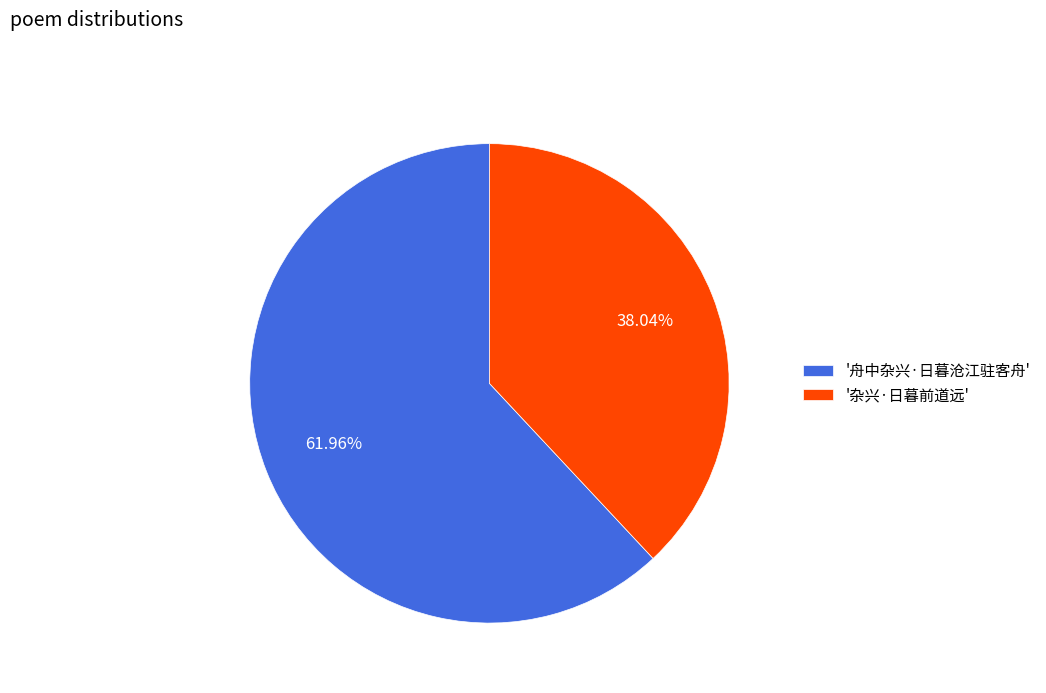

What is the majority slice?

'舟中杂兴·日暮沧江驻客舟'